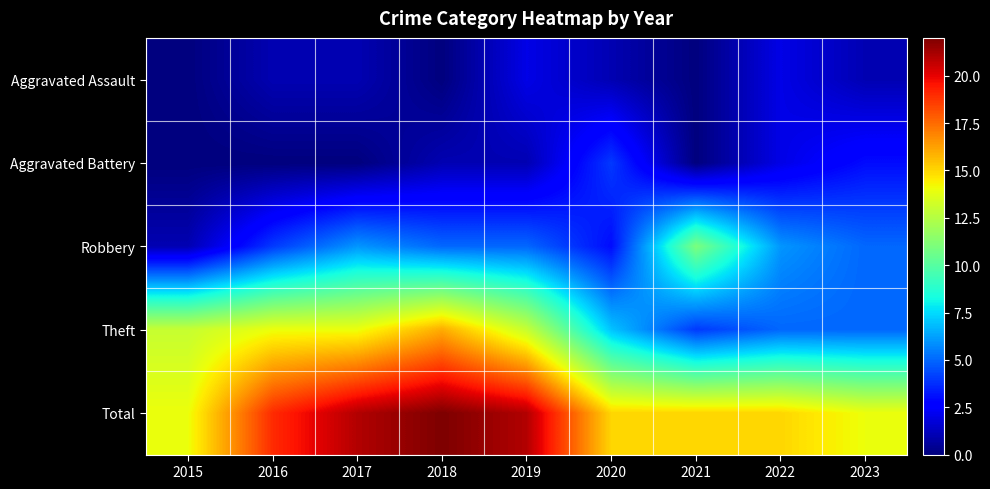

Rank the series at 2021 from lowest to highest value.

Aggravated Assault, Aggravated Battery, Theft, Robbery, Total